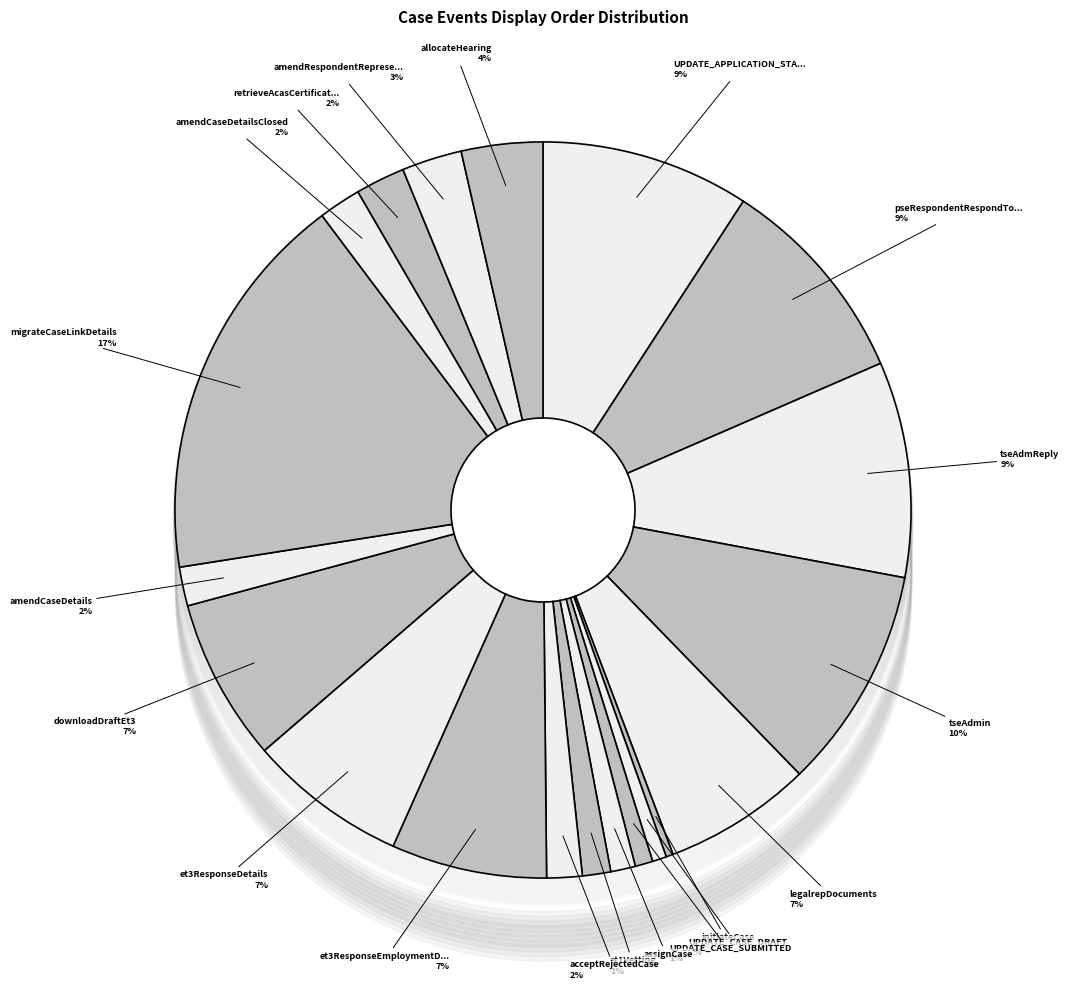

Rank the categories by value from highest to lowest.

migrateCaseLinkDetails, tseAdmin, tseAdmReply, pseRespondentRespondToTribunal, UPDATE_APPLICATION_STATE, downloadDraftEt3, et3ResponseDetails, et3ResponseEmploymentDetails, legalrepDocuments, allocateHearing, amendRespondentRepresentative, retrieveAcasCertificate, amendCaseDetailsClosed, amendCaseDetails, acceptRejectedCase, et1Vetting, assignCase, UPDATE_CASE_SUBMITTED, UPDATE_CASE_DRAFT, initiateCase